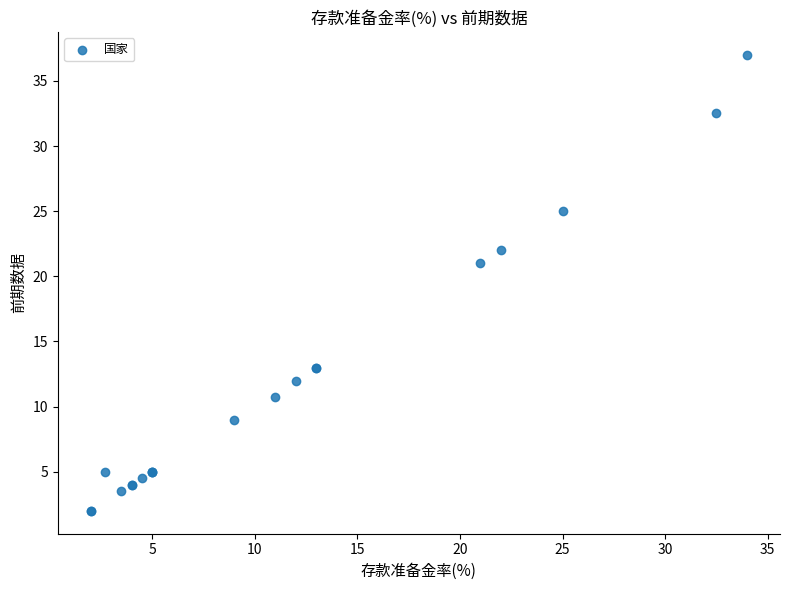

What Y value in the scatter plot is closest to 19?

21.0